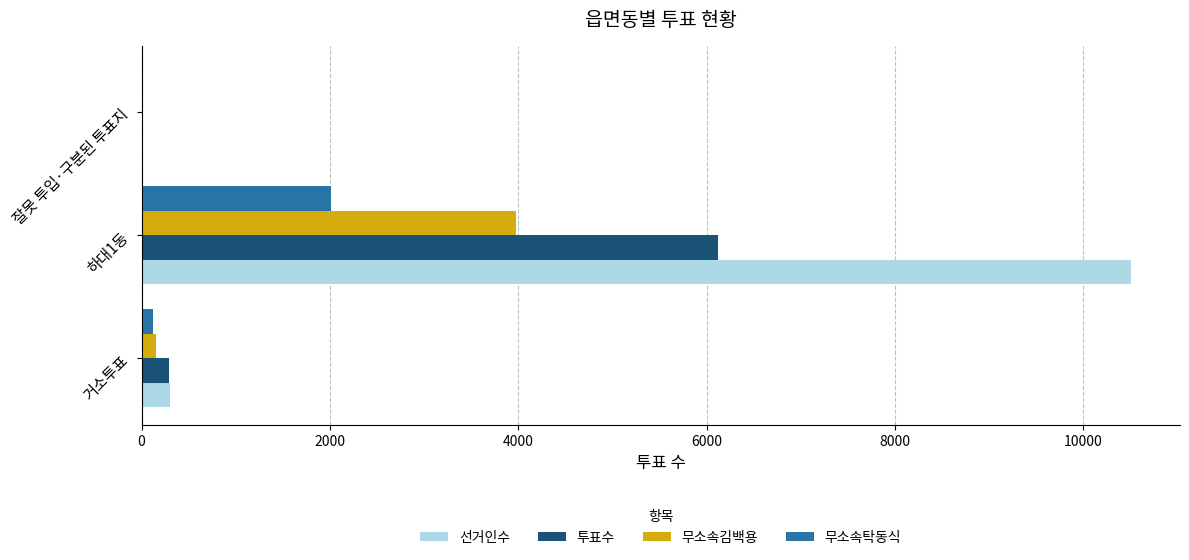

What is the maximum value shown in the chart?

10501